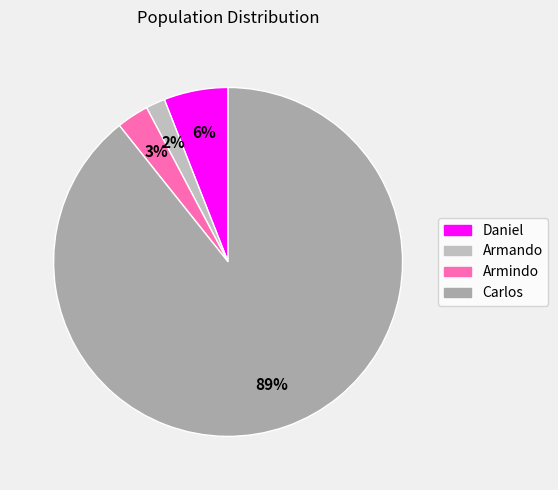

Does Carlos represent more than half of the total?

Yes